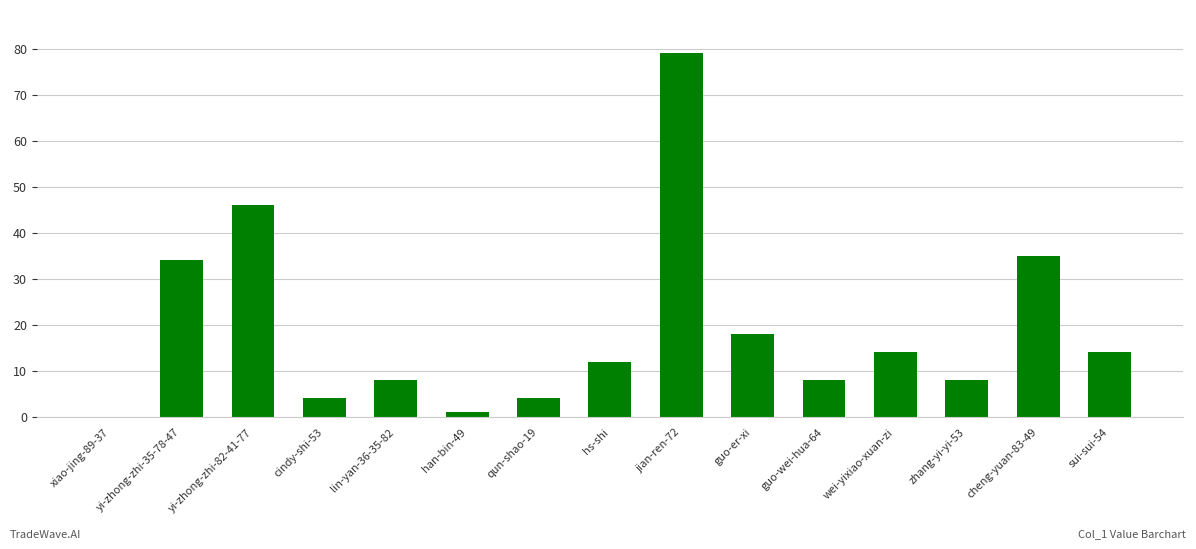

Reading left to right, list all the values displayed in this chart.

xiao-jing-89-37=0	yi-zhong-zhi-35-78-47=34	yi-zhong-zhi-82-41-77=46	cindy-shi-53=4	lin-yan-36-35-82=8	han-bin-49=1	qun-shao-19=4	hs-shi=12	jian-ren-72=79	guo-er-xi=18	guo-wei-hua-64=8	wei-yixiao-xuan-zi=14	zhang-yi-yi-53=8	cheng-yuan-83-49=35	sui-sui-54=14